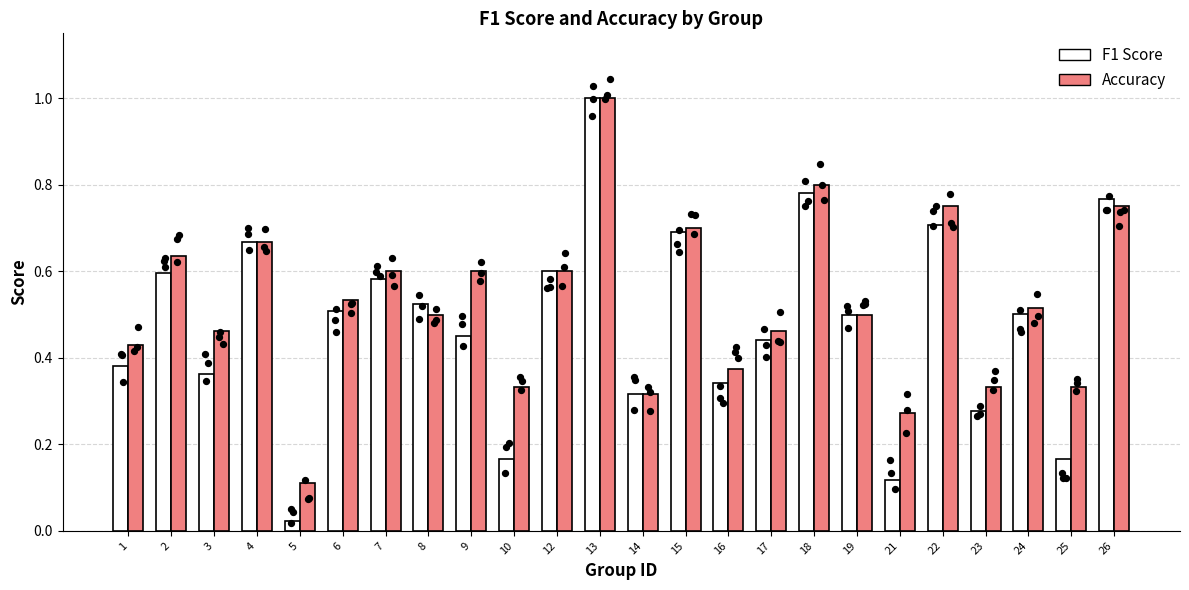

At how many categories does at least one series exceed 0?

24